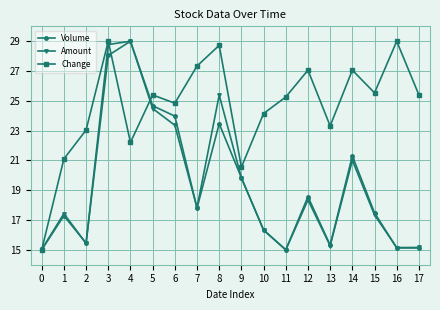

In Change, how many points are higher than both neighbors (excluding endpoints)?

6